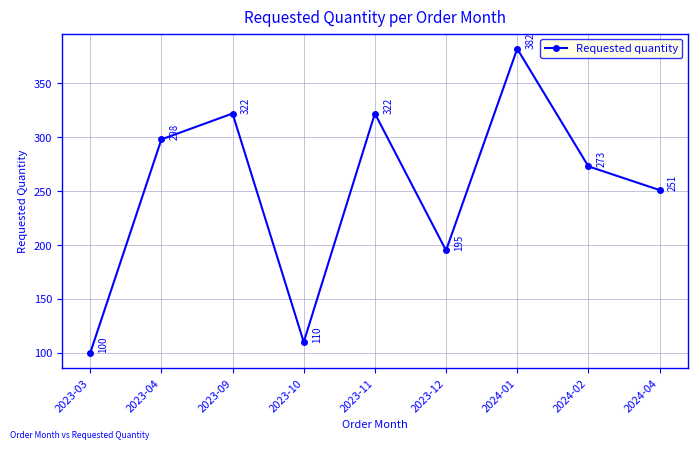

True or false: the data shows 132 at 2023-09.

False